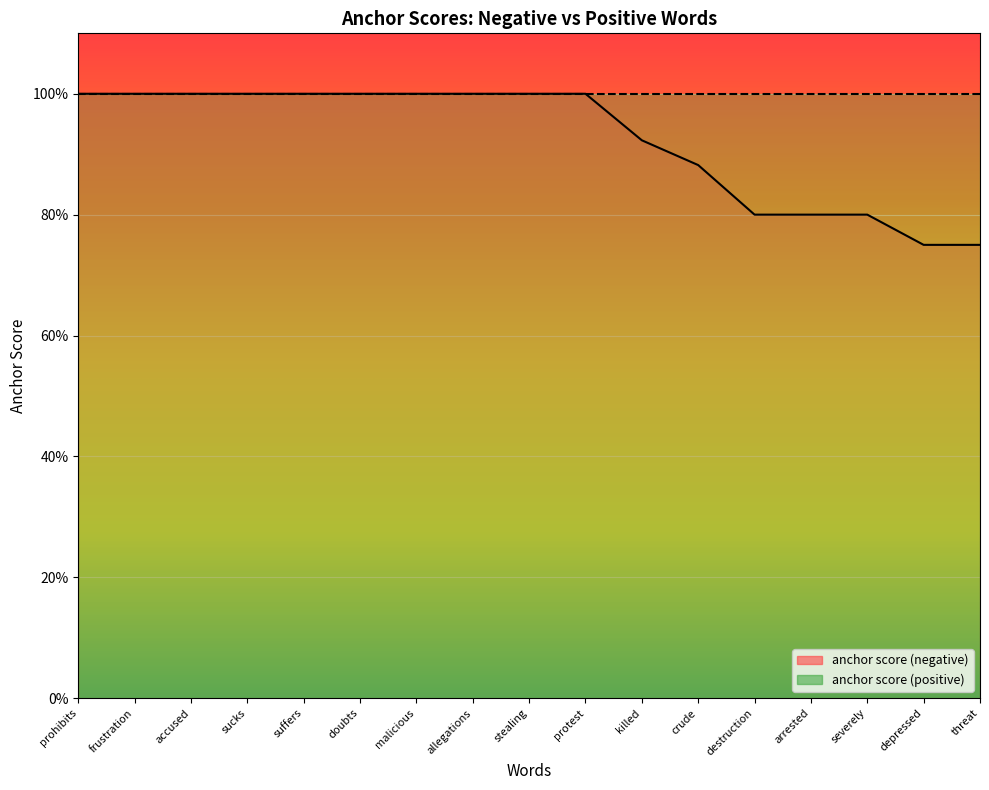

Which label corresponds to the largest value in the chart?

prohibits